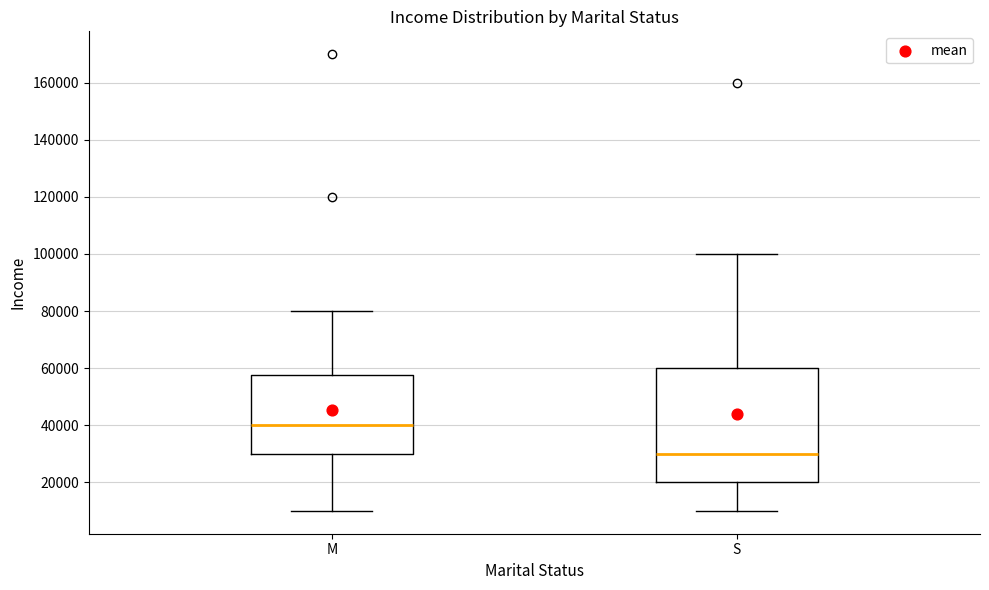

Which box has the highest median line?

M